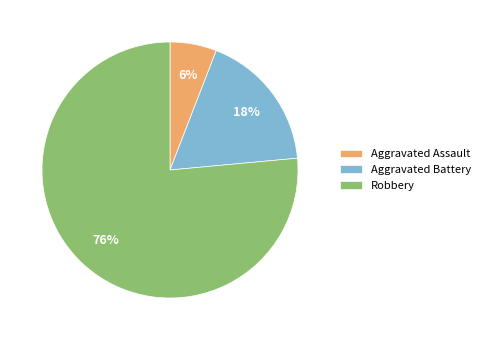

True or false: Aggravated Assault accounts for 1% of the total.

False